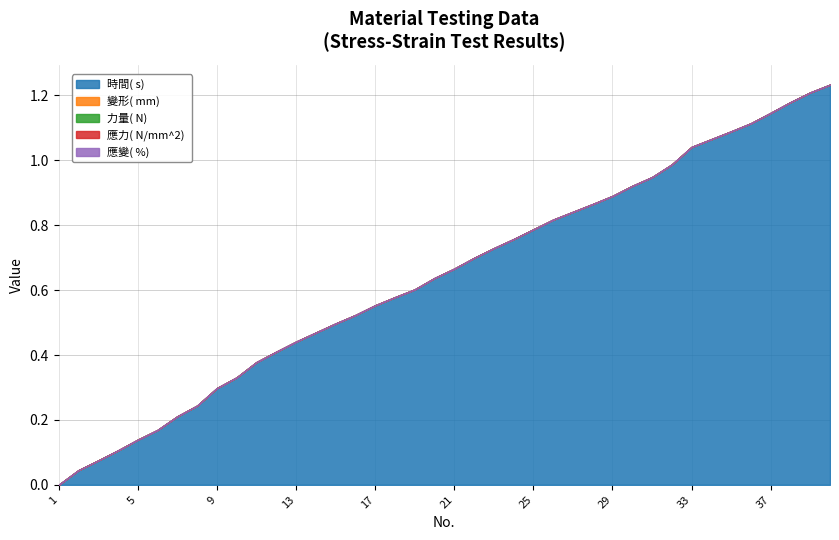

Reading right to left, list all the values displayed in this chart.

時間( s) : 40=1.2	39=1.2	38=1.2	37=1.1	36=1.1	35=1.1	34=1.1	33=1.0	32=1.0	31=0.9	30=0.9	29=0.9	28=0.9	27=0.8	26=0.8	25=0.8	24=0.8	23=0.7	22=0.7	21=0.7	20=0.6	19=0.6	18=0.6	17=0.6	16=0.5	15=0.5	14=0.5	13=0.4	12=0.4	11=0.4	10=0.3	9=0.3	8=0.2	7=0.2	6=0.2	5=0.1	4=0.1	3=0.1	2=0.0	1=0.0
變形( mm) : 40=0.0	39=0.0	38=0.0	37=0.0	36=0.0	35=0.0	34=0.0	33=0.0	32=0.0	31=0.0	30=0.0	29=0.0	28=0.0	27=0.0	26=0.0	25=0.0	24=0.0	23=0.0	22=0.0	21=0.0	20=0.0	19=0.0	18=0.0	17=0.0	16=0.0	15=0.0	14=0.0	13=0.0	12=0.0	11=0.0	10=0.0	9=0.0	8=0.0	7=0.0	6=0.0	5=0.0	4=0.0	3=0.0	2=0.0	1=0.0
力量( N) : 40=0.0	39=0.0	38=0.0	37=0.0	36=0.0	35=0.0	34=0.0	33=0.0	32=0.0	31=0.0	30=0.0	29=0.0	28=0.0	27=0.0	26=0.0	25=0.0	24=0.0	23=0.0	22=0.0	21=0.0	20=0.0	19=0.0	18=0.0	17=0.0	16=0.0	15=0.0	14=0.0	13=0.0	12=0.0	11=0.0	10=0.0	9=0.0	8=0.0	7=0.0	6=0.0	5=0.0	4=0.0	3=0.0	2=0.0	1=0.0
應力( N/mm^2) : 40=0.0	39=0.0	38=0.0	37=0.0	36=0.0	35=0.0	34=0.0	33=0.0	32=0.0	31=0.0	30=0.0	29=0.0	28=0.0	27=0.0	26=0.0	25=0.0	24=0.0	23=0.0	22=0.0	21=0.0	20=0.0	19=0.0	18=0.0	17=0.0	16=0.0	15=0.0	14=0.0	13=0.0	12=0.0	11=0.0	10=0.0	9=0.0	8=0.0	7=0.0	6=0.0	5=0.0	4=0.0	3=0.0	2=0.0	1=0.0
應變( %) : 40=0.0	39=0.0	38=0.0	37=0.0	36=0.0	35=0.0	34=0.0	33=0.0	32=0.0	31=0.0	30=0.0	29=0.0	28=0.0	27=0.0	26=0.0	25=0.0	24=0.0	23=0.0	22=0.0	21=0.0	20=0.0	19=0.0	18=0.0	17=0.0	16=0.0	15=0.0	14=0.0	13=0.0	12=0.0	11=0.0	10=0.0	9=0.0	8=0.0	7=0.0	6=0.0	5=0.0	4=0.0	3=0.0	2=0.0	1=0.0